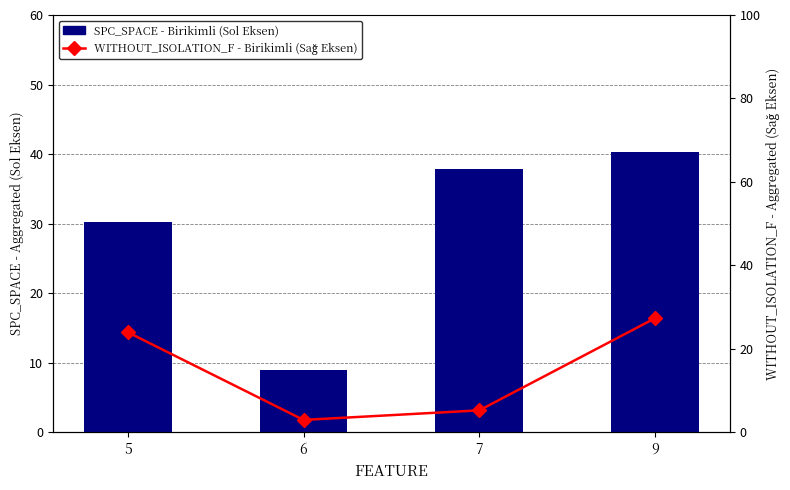

How many values in the WITHOUT_ISOLATION_F (Right Axis) series exceed 24?

1